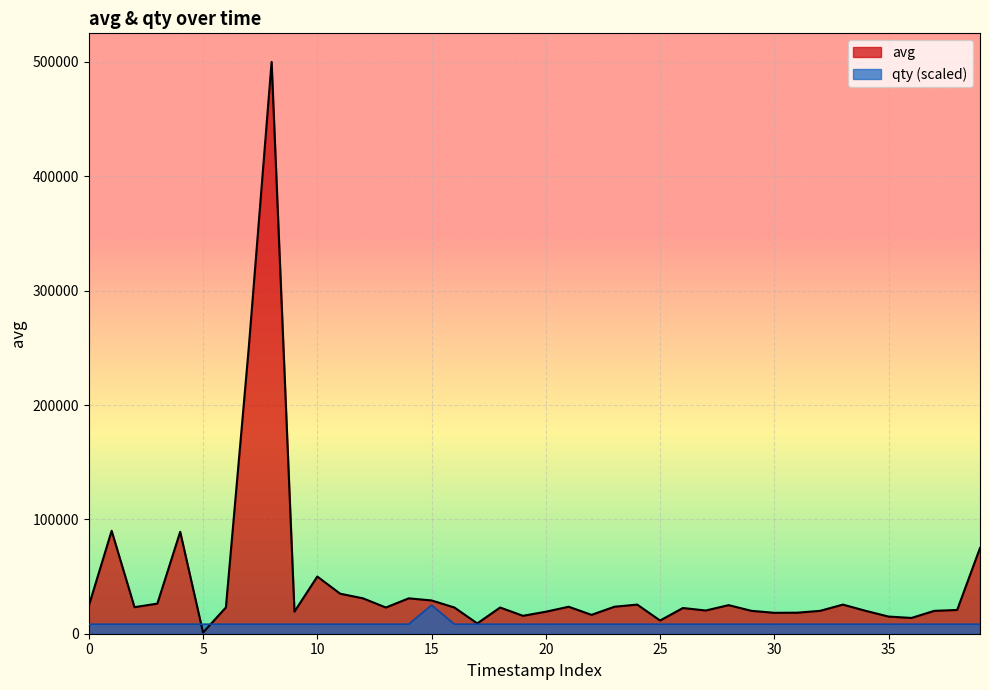

Reading left to right, transcribe all the data shown in this chart.

avg: 24391.0	90000.0	23225.0	26321.0	89110.0	1000.0	22995.0	250000.0	500000.0	19319.0	50000.0	35000.0	30945.0	22922.0	30945.0	29095.0	22922.0	9000.0	22922.0	15669.0	19235.0	23600.0	16493.0	23600.0	25473.0	11551.0	22492.0	20300.0	24999.0	20000.0	18291.0	18370.0	20000.0	25473.0	20000.0	15000.0	13791.0	20000.0	20784.0	75000.0
qty: 8333.3	8333.3	8333.3	8333.3	8333.3	8333.3	8333.3	8333.3	8333.3	8333.3	8333.3	8333.3	8333.3	8333.3	8333.3	25000.0	8333.3	8333.3	8333.3	8333.3	8333.3	8333.3	8333.3	8333.3	8333.3	8333.3	8333.3	8333.3	8333.3	8333.3	8333.3	8333.3	8333.3	8333.3	8333.3	8333.3	8333.3	8333.3	8333.3	8333.3